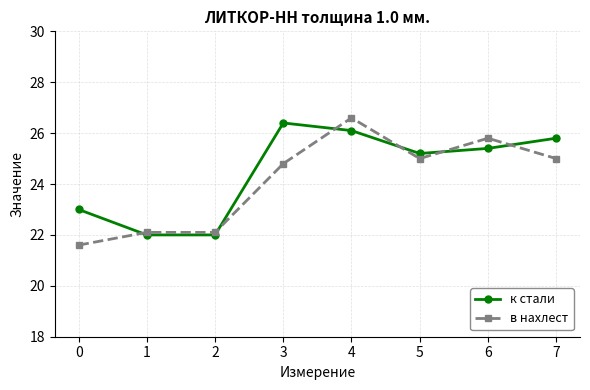

Read the в нахлест value at 6.

25.8